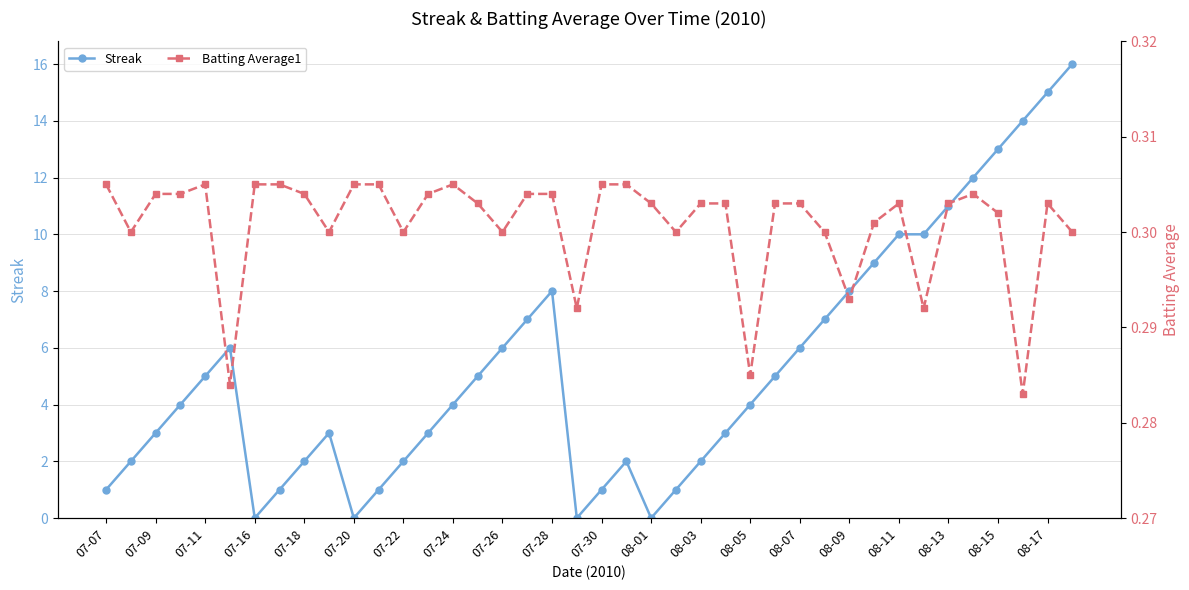

True or false: Streak has a value of 4 at 07-24.

True